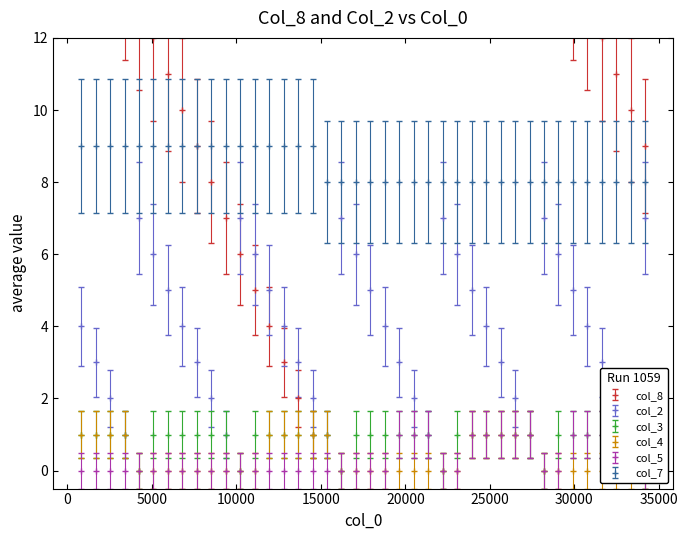

What is the value of the col_7 point at the 23rd from the left?

8